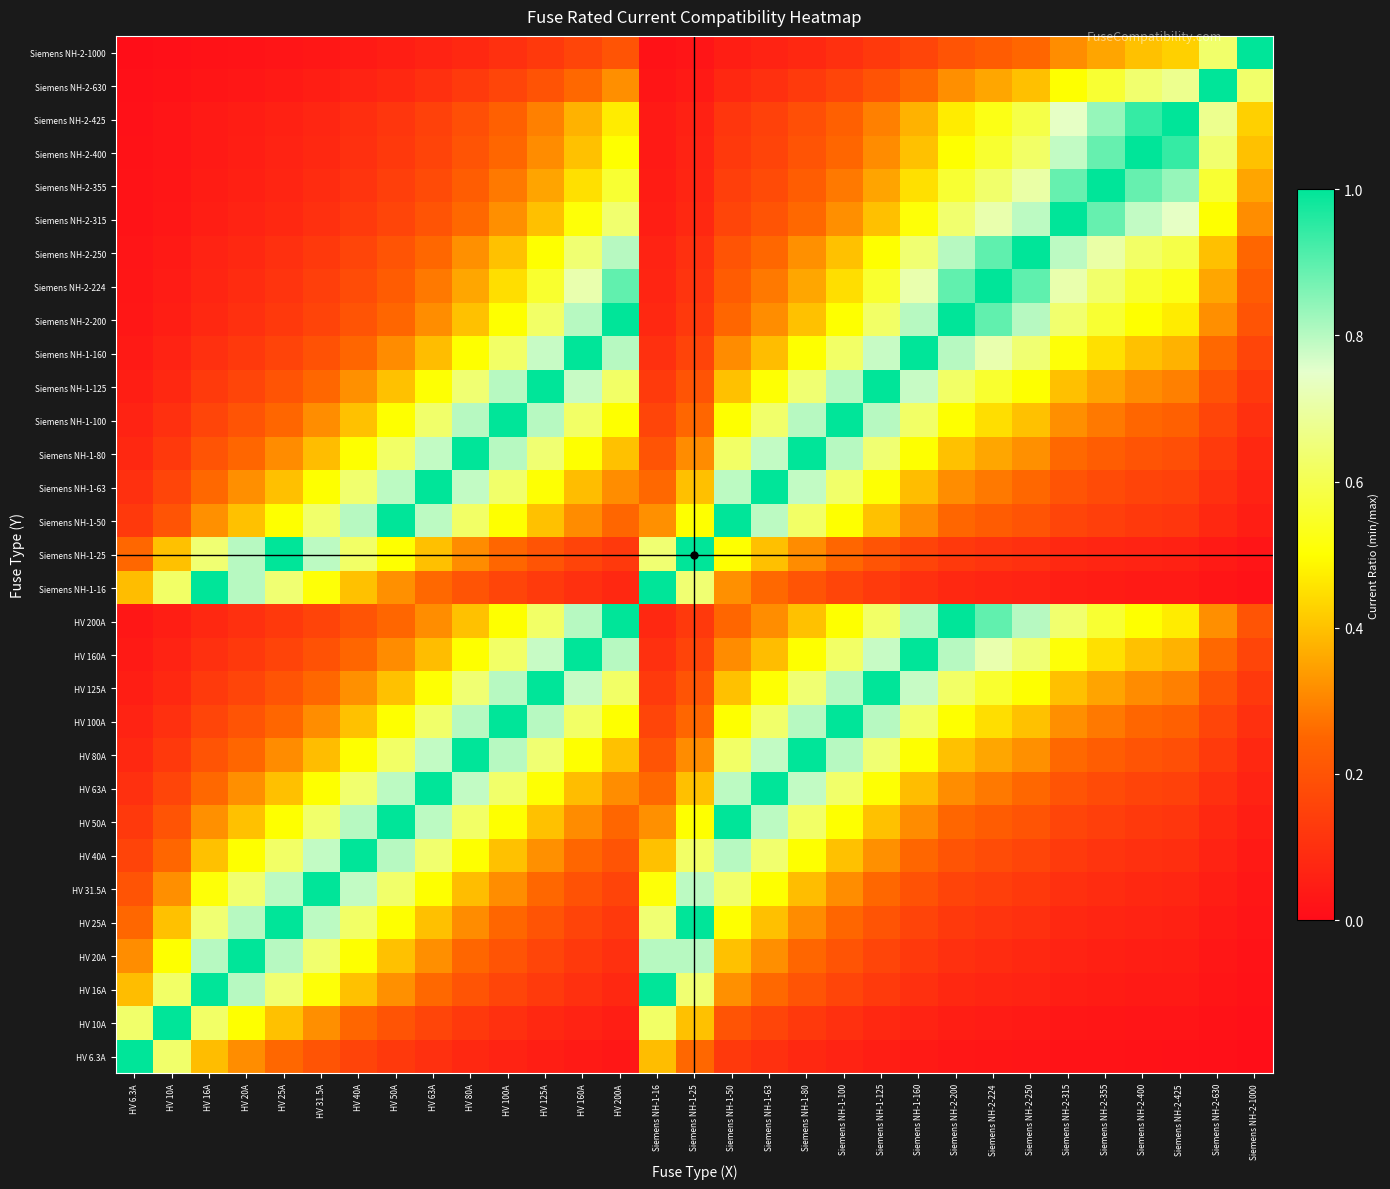

Reading left to right, list all the values displayed in this chart.

HV 6.3A: HV 6.3A=1.0	HV 10A=0.6	HV 16A=0.4	HV 20A=0.3	HV 25A=0.3	HV 31.5A=0.2	HV 40A=0.2	HV 50A=0.1	HV 63A=0.1	HV 80A=0.1	HV 100A=0.1	HV 125A=0.1	HV 160A=0.0	HV 200A=0.0	Siemens NH-1-16=0.4	Siemens NH-1-25=0.3	Siemens NH-1-50=0.1	Siemens NH-1-63=0.1	Siemens NH-1-80=0.1	Siemens NH-1-100=0.1	Siemens NH-1-125=0.1	Siemens NH-1-160=0.0	Siemens NH-2-200=0.0	Siemens NH-2-224=0.0	Siemens NH-2-250=0.0	Siemens NH-2-315=0.0	Siemens NH-2-355=0.0	Siemens NH-2-400=0.0	Siemens NH-2-425=0.0	Siemens NH-2-630=0.0	Siemens NH-2-1000=0.0
HV 10A: HV 6.3A=0.6	HV 10A=1.0	HV 16A=0.6	HV 20A=0.5	HV 25A=0.4	HV 31.5A=0.3	HV 40A=0.2	HV 50A=0.2	HV 63A=0.2	HV 80A=0.1	HV 100A=0.1	HV 125A=0.1	HV 160A=0.1	HV 200A=0.1	Siemens NH-1-16=0.6	Siemens NH-1-25=0.4	Siemens NH-1-50=0.2	Siemens NH-1-63=0.2	Siemens NH-1-80=0.1	Siemens NH-1-100=0.1	Siemens NH-1-125=0.1	Siemens NH-1-160=0.1	Siemens NH-2-200=0.1	Siemens NH-2-224=0.0	Siemens NH-2-250=0.0	Siemens NH-2-315=0.0	Siemens NH-2-355=0.0	Siemens NH-2-400=0.0	Siemens NH-2-425=0.0	Siemens NH-2-630=0.0	Siemens NH-2-1000=0.0
HV 16A: HV 6.3A=0.4	HV 10A=0.6	HV 16A=1.0	HV 20A=0.8	HV 25A=0.6	HV 31.5A=0.5	HV 40A=0.4	HV 50A=0.3	HV 63A=0.3	HV 80A=0.2	HV 100A=0.2	HV 125A=0.1	HV 160A=0.1	HV 200A=0.1	Siemens NH-1-16=1.0	Siemens NH-1-25=0.6	Siemens NH-1-50=0.3	Siemens NH-1-63=0.3	Siemens NH-1-80=0.2	Siemens NH-1-100=0.2	Siemens NH-1-125=0.1	Siemens NH-1-160=0.1	Siemens NH-2-200=0.1	Siemens NH-2-224=0.1	Siemens NH-2-250=0.1	Siemens NH-2-315=0.1	Siemens NH-2-355=0.0	Siemens NH-2-400=0.0	Siemens NH-2-425=0.0	Siemens NH-2-630=0.0	Siemens NH-2-1000=0.0
HV 20A: HV 6.3A=0.3	HV 10A=0.5	HV 16A=0.8	HV 20A=1.0	HV 25A=0.8	HV 31.5A=0.6	HV 40A=0.5	HV 50A=0.4	HV 63A=0.3	HV 80A=0.2	HV 100A=0.2	HV 125A=0.2	HV 160A=0.1	HV 200A=0.1	Siemens NH-1-16=0.8	Siemens NH-1-25=0.8	Siemens NH-1-50=0.4	Siemens NH-1-63=0.3	Siemens NH-1-80=0.2	Siemens NH-1-100=0.2	Siemens NH-1-125=0.2	Siemens NH-1-160=0.1	Siemens NH-2-200=0.1	Siemens NH-2-224=0.1	Siemens NH-2-250=0.1	Siemens NH-2-315=0.1	Siemens NH-2-355=0.1	Siemens NH-2-400=0.1	Siemens NH-2-425=0.0	Siemens NH-2-630=0.0	Siemens NH-2-1000=0.0
HV 25A: HV 6.3A=0.3	HV 10A=0.4	HV 16A=0.6	HV 20A=0.8	HV 25A=1.0	HV 31.5A=0.8	HV 40A=0.6	HV 50A=0.5	HV 63A=0.4	HV 80A=0.3	HV 100A=0.2	HV 125A=0.2	HV 160A=0.2	HV 200A=0.1	Siemens NH-1-16=0.6	Siemens NH-1-25=1.0	Siemens NH-1-50=0.5	Siemens NH-1-63=0.4	Siemens NH-1-80=0.3	Siemens NH-1-100=0.2	Siemens NH-1-125=0.2	Siemens NH-1-160=0.2	Siemens NH-2-200=0.1	Siemens NH-2-224=0.1	Siemens NH-2-250=0.1	Siemens NH-2-315=0.1	Siemens NH-2-355=0.1	Siemens NH-2-400=0.1	Siemens NH-2-425=0.1	Siemens NH-2-630=0.0	Siemens NH-2-1000=0.0
HV 31.5A: HV 6.3A=0.2	HV 10A=0.3	HV 16A=0.5	HV 20A=0.6	HV 25A=0.8	HV 31.5A=1.0	HV 40A=0.8	HV 50A=0.6	HV 63A=0.5	HV 80A=0.4	HV 100A=0.3	HV 125A=0.3	HV 160A=0.2	HV 200A=0.2	Siemens NH-1-16=0.5	Siemens NH-1-25=0.8	Siemens NH-1-50=0.6	Siemens NH-1-63=0.5	Siemens NH-1-80=0.4	Siemens NH-1-100=0.3	Siemens NH-1-125=0.3	Siemens NH-1-160=0.2	Siemens NH-2-200=0.2	Siemens NH-2-224=0.1	Siemens NH-2-250=0.1	Siemens NH-2-315=0.1	Siemens NH-2-355=0.1	Siemens NH-2-400=0.1	Siemens NH-2-425=0.1	Siemens NH-2-630=0.1	Siemens NH-2-1000=0.0
HV 40A: HV 6.3A=0.2	HV 10A=0.2	HV 16A=0.4	HV 20A=0.5	HV 25A=0.6	HV 31.5A=0.8	HV 40A=1.0	HV 50A=0.8	HV 63A=0.6	HV 80A=0.5	HV 100A=0.4	HV 125A=0.3	HV 160A=0.2	HV 200A=0.2	Siemens NH-1-16=0.4	Siemens NH-1-25=0.6	Siemens NH-1-50=0.8	Siemens NH-1-63=0.6	Siemens NH-1-80=0.5	Siemens NH-1-100=0.4	Siemens NH-1-125=0.3	Siemens NH-1-160=0.2	Siemens NH-2-200=0.2	Siemens NH-2-224=0.2	Siemens NH-2-250=0.2	Siemens NH-2-315=0.1	Siemens NH-2-355=0.1	Siemens NH-2-400=0.1	Siemens NH-2-425=0.1	Siemens NH-2-630=0.1	Siemens NH-2-1000=0.0
HV 50A: HV 6.3A=0.1	HV 10A=0.2	HV 16A=0.3	HV 20A=0.4	HV 25A=0.5	HV 31.5A=0.6	HV 40A=0.8	HV 50A=1.0	HV 63A=0.8	HV 80A=0.6	HV 100A=0.5	HV 125A=0.4	HV 160A=0.3	HV 200A=0.2	Siemens NH-1-16=0.3	Siemens NH-1-25=0.5	Siemens NH-1-50=1.0	Siemens NH-1-63=0.8	Siemens NH-1-80=0.6	Siemens NH-1-100=0.5	Siemens NH-1-125=0.4	Siemens NH-1-160=0.3	Siemens NH-2-200=0.2	Siemens NH-2-224=0.2	Siemens NH-2-250=0.2	Siemens NH-2-315=0.2	Siemens NH-2-355=0.1	Siemens NH-2-400=0.1	Siemens NH-2-425=0.1	Siemens NH-2-630=0.1	Siemens NH-2-1000=0.1
HV 63A: HV 6.3A=0.1	HV 10A=0.2	HV 16A=0.3	HV 20A=0.3	HV 25A=0.4	HV 31.5A=0.5	HV 40A=0.6	HV 50A=0.8	HV 63A=1.0	HV 80A=0.8	HV 100A=0.6	HV 125A=0.5	HV 160A=0.4	HV 200A=0.3	Siemens NH-1-16=0.3	Siemens NH-1-25=0.4	Siemens NH-1-50=0.8	Siemens NH-1-63=1.0	Siemens NH-1-80=0.8	Siemens NH-1-100=0.6	Siemens NH-1-125=0.5	Siemens NH-1-160=0.4	Siemens NH-2-200=0.3	Siemens NH-2-224=0.3	Siemens NH-2-250=0.3	Siemens NH-2-315=0.2	Siemens NH-2-355=0.2	Siemens NH-2-400=0.2	Siemens NH-2-425=0.1	Siemens NH-2-630=0.1	Siemens NH-2-1000=0.1
HV 80A: HV 6.3A=0.1	HV 10A=0.1	HV 16A=0.2	HV 20A=0.2	HV 25A=0.3	HV 31.5A=0.4	HV 40A=0.5	HV 50A=0.6	HV 63A=0.8	HV 80A=1.0	HV 100A=0.8	HV 125A=0.6	HV 160A=0.5	HV 200A=0.4	Siemens NH-1-16=0.2	Siemens NH-1-25=0.3	Siemens NH-1-50=0.6	Siemens NH-1-63=0.8	Siemens NH-1-80=1.0	Siemens NH-1-100=0.8	Siemens NH-1-125=0.6	Siemens NH-1-160=0.5	Siemens NH-2-200=0.4	Siemens NH-2-224=0.4	Siemens NH-2-250=0.3	Siemens NH-2-315=0.3	Siemens NH-2-355=0.2	Siemens NH-2-400=0.2	Siemens NH-2-425=0.2	Siemens NH-2-630=0.1	Siemens NH-2-1000=0.1
HV 100A: HV 6.3A=0.1	HV 10A=0.1	HV 16A=0.2	HV 20A=0.2	HV 25A=0.2	HV 31.5A=0.3	HV 40A=0.4	HV 50A=0.5	HV 63A=0.6	HV 80A=0.8	HV 100A=1.0	HV 125A=0.8	HV 160A=0.6	HV 200A=0.5	Siemens NH-1-16=0.2	Siemens NH-1-25=0.2	Siemens NH-1-50=0.5	Siemens NH-1-63=0.6	Siemens NH-1-80=0.8	Siemens NH-1-100=1.0	Siemens NH-1-125=0.8	Siemens NH-1-160=0.6	Siemens NH-2-200=0.5	Siemens NH-2-224=0.4	Siemens NH-2-250=0.4	Siemens NH-2-315=0.3	Siemens NH-2-355=0.3	Siemens NH-2-400=0.2	Siemens NH-2-425=0.2	Siemens NH-2-630=0.2	Siemens NH-2-1000=0.1
HV 125A: HV 6.3A=0.1	HV 10A=0.1	HV 16A=0.1	HV 20A=0.2	HV 25A=0.2	HV 31.5A=0.3	HV 40A=0.3	HV 50A=0.4	HV 63A=0.5	HV 80A=0.6	HV 100A=0.8	HV 125A=1.0	HV 160A=0.8	HV 200A=0.6	Siemens NH-1-16=0.1	Siemens NH-1-25=0.2	Siemens NH-1-50=0.4	Siemens NH-1-63=0.5	Siemens NH-1-80=0.6	Siemens NH-1-100=0.8	Siemens NH-1-125=1.0	Siemens NH-1-160=0.8	Siemens NH-2-200=0.6	Siemens NH-2-224=0.6	Siemens NH-2-250=0.5	Siemens NH-2-315=0.4	Siemens NH-2-355=0.4	Siemens NH-2-400=0.3	Siemens NH-2-425=0.3	Siemens NH-2-630=0.2	Siemens NH-2-1000=0.1
HV 160A: HV 6.3A=0.0	HV 10A=0.1	HV 16A=0.1	HV 20A=0.1	HV 25A=0.2	HV 31.5A=0.2	HV 40A=0.2	HV 50A=0.3	HV 63A=0.4	HV 80A=0.5	HV 100A=0.6	HV 125A=0.8	HV 160A=1.0	HV 200A=0.8	Siemens NH-1-16=0.1	Siemens NH-1-25=0.2	Siemens NH-1-50=0.3	Siemens NH-1-63=0.4	Siemens NH-1-80=0.5	Siemens NH-1-100=0.6	Siemens NH-1-125=0.8	Siemens NH-1-160=1.0	Siemens NH-2-200=0.8	Siemens NH-2-224=0.7	Siemens NH-2-250=0.6	Siemens NH-2-315=0.5	Siemens NH-2-355=0.5	Siemens NH-2-400=0.4	Siemens NH-2-425=0.4	Siemens NH-2-630=0.3	Siemens NH-2-1000=0.2
HV 200A: HV 6.3A=0.0	HV 10A=0.1	HV 16A=0.1	HV 20A=0.1	HV 25A=0.1	HV 31.5A=0.2	HV 40A=0.2	HV 50A=0.2	HV 63A=0.3	HV 80A=0.4	HV 100A=0.5	HV 125A=0.6	HV 160A=0.8	HV 200A=1.0	Siemens NH-1-16=0.1	Siemens NH-1-25=0.1	Siemens NH-1-50=0.2	Siemens NH-1-63=0.3	Siemens NH-1-80=0.4	Siemens NH-1-100=0.5	Siemens NH-1-125=0.6	Siemens NH-1-160=0.8	Siemens NH-2-200=1.0	Siemens NH-2-224=0.9	Siemens NH-2-250=0.8	Siemens NH-2-315=0.6	Siemens NH-2-355=0.6	Siemens NH-2-400=0.5	Siemens NH-2-425=0.5	Siemens NH-2-630=0.3	Siemens NH-2-1000=0.2
Siemens NH-1-16: HV 6.3A=0.4	HV 10A=0.6	HV 16A=1.0	HV 20A=0.8	HV 25A=0.6	HV 31.5A=0.5	HV 40A=0.4	HV 50A=0.3	HV 63A=0.3	HV 80A=0.2	HV 100A=0.2	HV 125A=0.1	HV 160A=0.1	HV 200A=0.1	Siemens NH-1-16=1.0	Siemens NH-1-25=0.6	Siemens NH-1-50=0.3	Siemens NH-1-63=0.3	Siemens NH-1-80=0.2	Siemens NH-1-100=0.2	Siemens NH-1-125=0.1	Siemens NH-1-160=0.1	Siemens NH-2-200=0.1	Siemens NH-2-224=0.1	Siemens NH-2-250=0.1	Siemens NH-2-315=0.1	Siemens NH-2-355=0.0	Siemens NH-2-400=0.0	Siemens NH-2-425=0.0	Siemens NH-2-630=0.0	Siemens NH-2-1000=0.0
Siemens NH-1-25: HV 6.3A=0.3	HV 10A=0.4	HV 16A=0.6	HV 20A=0.8	HV 25A=1.0	HV 31.5A=0.8	HV 40A=0.6	HV 50A=0.5	HV 63A=0.4	HV 80A=0.3	HV 100A=0.2	HV 125A=0.2	HV 160A=0.2	HV 200A=0.1	Siemens NH-1-16=0.6	Siemens NH-1-25=1.0	Siemens NH-1-50=0.5	Siemens NH-1-63=0.4	Siemens NH-1-80=0.3	Siemens NH-1-100=0.2	Siemens NH-1-125=0.2	Siemens NH-1-160=0.2	Siemens NH-2-200=0.1	Siemens NH-2-224=0.1	Siemens NH-2-250=0.1	Siemens NH-2-315=0.1	Siemens NH-2-355=0.1	Siemens NH-2-400=0.1	Siemens NH-2-425=0.1	Siemens NH-2-630=0.0	Siemens NH-2-1000=0.0
Siemens NH-1-50: HV 6.3A=0.1	HV 10A=0.2	HV 16A=0.3	HV 20A=0.4	HV 25A=0.5	HV 31.5A=0.6	HV 40A=0.8	HV 50A=1.0	HV 63A=0.8	HV 80A=0.6	HV 100A=0.5	HV 125A=0.4	HV 160A=0.3	HV 200A=0.2	Siemens NH-1-16=0.3	Siemens NH-1-25=0.5	Siemens NH-1-50=1.0	Siemens NH-1-63=0.8	Siemens NH-1-80=0.6	Siemens NH-1-100=0.5	Siemens NH-1-125=0.4	Siemens NH-1-160=0.3	Siemens NH-2-200=0.2	Siemens NH-2-224=0.2	Siemens NH-2-250=0.2	Siemens NH-2-315=0.2	Siemens NH-2-355=0.1	Siemens NH-2-400=0.1	Siemens NH-2-425=0.1	Siemens NH-2-630=0.1	Siemens NH-2-1000=0.1
Siemens NH-1-63: HV 6.3A=0.1	HV 10A=0.2	HV 16A=0.3	HV 20A=0.3	HV 25A=0.4	HV 31.5A=0.5	HV 40A=0.6	HV 50A=0.8	HV 63A=1.0	HV 80A=0.8	HV 100A=0.6	HV 125A=0.5	HV 160A=0.4	HV 200A=0.3	Siemens NH-1-16=0.3	Siemens NH-1-25=0.4	Siemens NH-1-50=0.8	Siemens NH-1-63=1.0	Siemens NH-1-80=0.8	Siemens NH-1-100=0.6	Siemens NH-1-125=0.5	Siemens NH-1-160=0.4	Siemens NH-2-200=0.3	Siemens NH-2-224=0.3	Siemens NH-2-250=0.3	Siemens NH-2-315=0.2	Siemens NH-2-355=0.2	Siemens NH-2-400=0.2	Siemens NH-2-425=0.1	Siemens NH-2-630=0.1	Siemens NH-2-1000=0.1
Siemens NH-1-80: HV 6.3A=0.1	HV 10A=0.1	HV 16A=0.2	HV 20A=0.2	HV 25A=0.3	HV 31.5A=0.4	HV 40A=0.5	HV 50A=0.6	HV 63A=0.8	HV 80A=1.0	HV 100A=0.8	HV 125A=0.6	HV 160A=0.5	HV 200A=0.4	Siemens NH-1-16=0.2	Siemens NH-1-25=0.3	Siemens NH-1-50=0.6	Siemens NH-1-63=0.8	Siemens NH-1-80=1.0	Siemens NH-1-100=0.8	Siemens NH-1-125=0.6	Siemens NH-1-160=0.5	Siemens NH-2-200=0.4	Siemens NH-2-224=0.4	Siemens NH-2-250=0.3	Siemens NH-2-315=0.3	Siemens NH-2-355=0.2	Siemens NH-2-400=0.2	Siemens NH-2-425=0.2	Siemens NH-2-630=0.1	Siemens NH-2-1000=0.1
Siemens NH-1-100: HV 6.3A=0.1	HV 10A=0.1	HV 16A=0.2	HV 20A=0.2	HV 25A=0.2	HV 31.5A=0.3	HV 40A=0.4	HV 50A=0.5	HV 63A=0.6	HV 80A=0.8	HV 100A=1.0	HV 125A=0.8	HV 160A=0.6	HV 200A=0.5	Siemens NH-1-16=0.2	Siemens NH-1-25=0.2	Siemens NH-1-50=0.5	Siemens NH-1-63=0.6	Siemens NH-1-80=0.8	Siemens NH-1-100=1.0	Siemens NH-1-125=0.8	Siemens NH-1-160=0.6	Siemens NH-2-200=0.5	Siemens NH-2-224=0.4	Siemens NH-2-250=0.4	Siemens NH-2-315=0.3	Siemens NH-2-355=0.3	Siemens NH-2-400=0.2	Siemens NH-2-425=0.2	Siemens NH-2-630=0.2	Siemens NH-2-1000=0.1
Siemens NH-1-125: HV 6.3A=0.1	HV 10A=0.1	HV 16A=0.1	HV 20A=0.2	HV 25A=0.2	HV 31.5A=0.3	HV 40A=0.3	HV 50A=0.4	HV 63A=0.5	HV 80A=0.6	HV 100A=0.8	HV 125A=1.0	HV 160A=0.8	HV 200A=0.6	Siemens NH-1-16=0.1	Siemens NH-1-25=0.2	Siemens NH-1-50=0.4	Siemens NH-1-63=0.5	Siemens NH-1-80=0.6	Siemens NH-1-100=0.8	Siemens NH-1-125=1.0	Siemens NH-1-160=0.8	Siemens NH-2-200=0.6	Siemens NH-2-224=0.6	Siemens NH-2-250=0.5	Siemens NH-2-315=0.4	Siemens NH-2-355=0.4	Siemens NH-2-400=0.3	Siemens NH-2-425=0.3	Siemens NH-2-630=0.2	Siemens NH-2-1000=0.1
Siemens NH-1-160: HV 6.3A=0.0	HV 10A=0.1	HV 16A=0.1	HV 20A=0.1	HV 25A=0.2	HV 31.5A=0.2	HV 40A=0.2	HV 50A=0.3	HV 63A=0.4	HV 80A=0.5	HV 100A=0.6	HV 125A=0.8	HV 160A=1.0	HV 200A=0.8	Siemens NH-1-16=0.1	Siemens NH-1-25=0.2	Siemens NH-1-50=0.3	Siemens NH-1-63=0.4	Siemens NH-1-80=0.5	Siemens NH-1-100=0.6	Siemens NH-1-125=0.8	Siemens NH-1-160=1.0	Siemens NH-2-200=0.8	Siemens NH-2-224=0.7	Siemens NH-2-250=0.6	Siemens NH-2-315=0.5	Siemens NH-2-355=0.5	Siemens NH-2-400=0.4	Siemens NH-2-425=0.4	Siemens NH-2-630=0.3	Siemens NH-2-1000=0.2
Siemens NH-2-200: HV 6.3A=0.0	HV 10A=0.1	HV 16A=0.1	HV 20A=0.1	HV 25A=0.1	HV 31.5A=0.2	HV 40A=0.2	HV 50A=0.2	HV 63A=0.3	HV 80A=0.4	HV 100A=0.5	HV 125A=0.6	HV 160A=0.8	HV 200A=1.0	Siemens NH-1-16=0.1	Siemens NH-1-25=0.1	Siemens NH-1-50=0.2	Siemens NH-1-63=0.3	Siemens NH-1-80=0.4	Siemens NH-1-100=0.5	Siemens NH-1-125=0.6	Siemens NH-1-160=0.8	Siemens NH-2-200=1.0	Siemens NH-2-224=0.9	Siemens NH-2-250=0.8	Siemens NH-2-315=0.6	Siemens NH-2-355=0.6	Siemens NH-2-400=0.5	Siemens NH-2-425=0.5	Siemens NH-2-630=0.3	Siemens NH-2-1000=0.2
Siemens NH-2-224: HV 6.3A=0.0	HV 10A=0.0	HV 16A=0.1	HV 20A=0.1	HV 25A=0.1	HV 31.5A=0.1	HV 40A=0.2	HV 50A=0.2	HV 63A=0.3	HV 80A=0.4	HV 100A=0.4	HV 125A=0.6	HV 160A=0.7	HV 200A=0.9	Siemens NH-1-16=0.1	Siemens NH-1-25=0.1	Siemens NH-1-50=0.2	Siemens NH-1-63=0.3	Siemens NH-1-80=0.4	Siemens NH-1-100=0.4	Siemens NH-1-125=0.6	Siemens NH-1-160=0.7	Siemens NH-2-200=0.9	Siemens NH-2-224=1.0	Siemens NH-2-250=0.9	Siemens NH-2-315=0.7	Siemens NH-2-355=0.6	Siemens NH-2-400=0.6	Siemens NH-2-425=0.5	Siemens NH-2-630=0.4	Siemens NH-2-1000=0.2
Siemens NH-2-250: HV 6.3A=0.0	HV 10A=0.0	HV 16A=0.1	HV 20A=0.1	HV 25A=0.1	HV 31.5A=0.1	HV 40A=0.2	HV 50A=0.2	HV 63A=0.3	HV 80A=0.3	HV 100A=0.4	HV 125A=0.5	HV 160A=0.6	HV 200A=0.8	Siemens NH-1-16=0.1	Siemens NH-1-25=0.1	Siemens NH-1-50=0.2	Siemens NH-1-63=0.3	Siemens NH-1-80=0.3	Siemens NH-1-100=0.4	Siemens NH-1-125=0.5	Siemens NH-1-160=0.6	Siemens NH-2-200=0.8	Siemens NH-2-224=0.9	Siemens NH-2-250=1.0	Siemens NH-2-315=0.8	Siemens NH-2-355=0.7	Siemens NH-2-400=0.6	Siemens NH-2-425=0.6	Siemens NH-2-630=0.4	Siemens NH-2-1000=0.2
Siemens NH-2-315: HV 6.3A=0.0	HV 10A=0.0	HV 16A=0.1	HV 20A=0.1	HV 25A=0.1	HV 31.5A=0.1	HV 40A=0.1	HV 50A=0.2	HV 63A=0.2	HV 80A=0.3	HV 100A=0.3	HV 125A=0.4	HV 160A=0.5	HV 200A=0.6	Siemens NH-1-16=0.1	Siemens NH-1-25=0.1	Siemens NH-1-50=0.2	Siemens NH-1-63=0.2	Siemens NH-1-80=0.3	Siemens NH-1-100=0.3	Siemens NH-1-125=0.4	Siemens NH-1-160=0.5	Siemens NH-2-200=0.6	Siemens NH-2-224=0.7	Siemens NH-2-250=0.8	Siemens NH-2-315=1.0	Siemens NH-2-355=0.9	Siemens NH-2-400=0.8	Siemens NH-2-425=0.7	Siemens NH-2-630=0.5	Siemens NH-2-1000=0.3
Siemens NH-2-355: HV 6.3A=0.0	HV 10A=0.0	HV 16A=0.0	HV 20A=0.1	HV 25A=0.1	HV 31.5A=0.1	HV 40A=0.1	HV 50A=0.1	HV 63A=0.2	HV 80A=0.2	HV 100A=0.3	HV 125A=0.4	HV 160A=0.5	HV 200A=0.6	Siemens NH-1-16=0.0	Siemens NH-1-25=0.1	Siemens NH-1-50=0.1	Siemens NH-1-63=0.2	Siemens NH-1-80=0.2	Siemens NH-1-100=0.3	Siemens NH-1-125=0.4	Siemens NH-1-160=0.5	Siemens NH-2-200=0.6	Siemens NH-2-224=0.6	Siemens NH-2-250=0.7	Siemens NH-2-315=0.9	Siemens NH-2-355=1.0	Siemens NH-2-400=0.9	Siemens NH-2-425=0.8	Siemens NH-2-630=0.6	Siemens NH-2-1000=0.4
Siemens NH-2-400: HV 6.3A=0.0	HV 10A=0.0	HV 16A=0.0	HV 20A=0.1	HV 25A=0.1	HV 31.5A=0.1	HV 40A=0.1	HV 50A=0.1	HV 63A=0.2	HV 80A=0.2	HV 100A=0.2	HV 125A=0.3	HV 160A=0.4	HV 200A=0.5	Siemens NH-1-16=0.0	Siemens NH-1-25=0.1	Siemens NH-1-50=0.1	Siemens NH-1-63=0.2	Siemens NH-1-80=0.2	Siemens NH-1-100=0.2	Siemens NH-1-125=0.3	Siemens NH-1-160=0.4	Siemens NH-2-200=0.5	Siemens NH-2-224=0.6	Siemens NH-2-250=0.6	Siemens NH-2-315=0.8	Siemens NH-2-355=0.9	Siemens NH-2-400=1.0	Siemens NH-2-425=0.9	Siemens NH-2-630=0.6	Siemens NH-2-1000=0.4
Siemens NH-2-425: HV 6.3A=0.0	HV 10A=0.0	HV 16A=0.0	HV 20A=0.0	HV 25A=0.1	HV 31.5A=0.1	HV 40A=0.1	HV 50A=0.1	HV 63A=0.1	HV 80A=0.2	HV 100A=0.2	HV 125A=0.3	HV 160A=0.4	HV 200A=0.5	Siemens NH-1-16=0.0	Siemens NH-1-25=0.1	Siemens NH-1-50=0.1	Siemens NH-1-63=0.1	Siemens NH-1-80=0.2	Siemens NH-1-100=0.2	Siemens NH-1-125=0.3	Siemens NH-1-160=0.4	Siemens NH-2-200=0.5	Siemens NH-2-224=0.5	Siemens NH-2-250=0.6	Siemens NH-2-315=0.7	Siemens NH-2-355=0.8	Siemens NH-2-400=0.9	Siemens NH-2-425=1.0	Siemens NH-2-630=0.7	Siemens NH-2-1000=0.4
Siemens NH-2-630: HV 6.3A=0.0	HV 10A=0.0	HV 16A=0.0	HV 20A=0.0	HV 25A=0.0	HV 31.5A=0.1	HV 40A=0.1	HV 50A=0.1	HV 63A=0.1	HV 80A=0.1	HV 100A=0.2	HV 125A=0.2	HV 160A=0.3	HV 200A=0.3	Siemens NH-1-16=0.0	Siemens NH-1-25=0.0	Siemens NH-1-50=0.1	Siemens NH-1-63=0.1	Siemens NH-1-80=0.1	Siemens NH-1-100=0.2	Siemens NH-1-125=0.2	Siemens NH-1-160=0.3	Siemens NH-2-200=0.3	Siemens NH-2-224=0.4	Siemens NH-2-250=0.4	Siemens NH-2-315=0.5	Siemens NH-2-355=0.6	Siemens NH-2-400=0.6	Siemens NH-2-425=0.7	Siemens NH-2-630=1.0	Siemens NH-2-1000=0.6
Siemens NH-2-1000: HV 6.3A=0.0	HV 10A=0.0	HV 16A=0.0	HV 20A=0.0	HV 25A=0.0	HV 31.5A=0.0	HV 40A=0.0	HV 50A=0.1	HV 63A=0.1	HV 80A=0.1	HV 100A=0.1	HV 125A=0.1	HV 160A=0.2	HV 200A=0.2	Siemens NH-1-16=0.0	Siemens NH-1-25=0.0	Siemens NH-1-50=0.1	Siemens NH-1-63=0.1	Siemens NH-1-80=0.1	Siemens NH-1-100=0.1	Siemens NH-1-125=0.1	Siemens NH-1-160=0.2	Siemens NH-2-200=0.2	Siemens NH-2-224=0.2	Siemens NH-2-250=0.2	Siemens NH-2-315=0.3	Siemens NH-2-355=0.4	Siemens NH-2-400=0.4	Siemens NH-2-425=0.4	Siemens NH-2-630=0.6	Siemens NH-2-1000=1.0